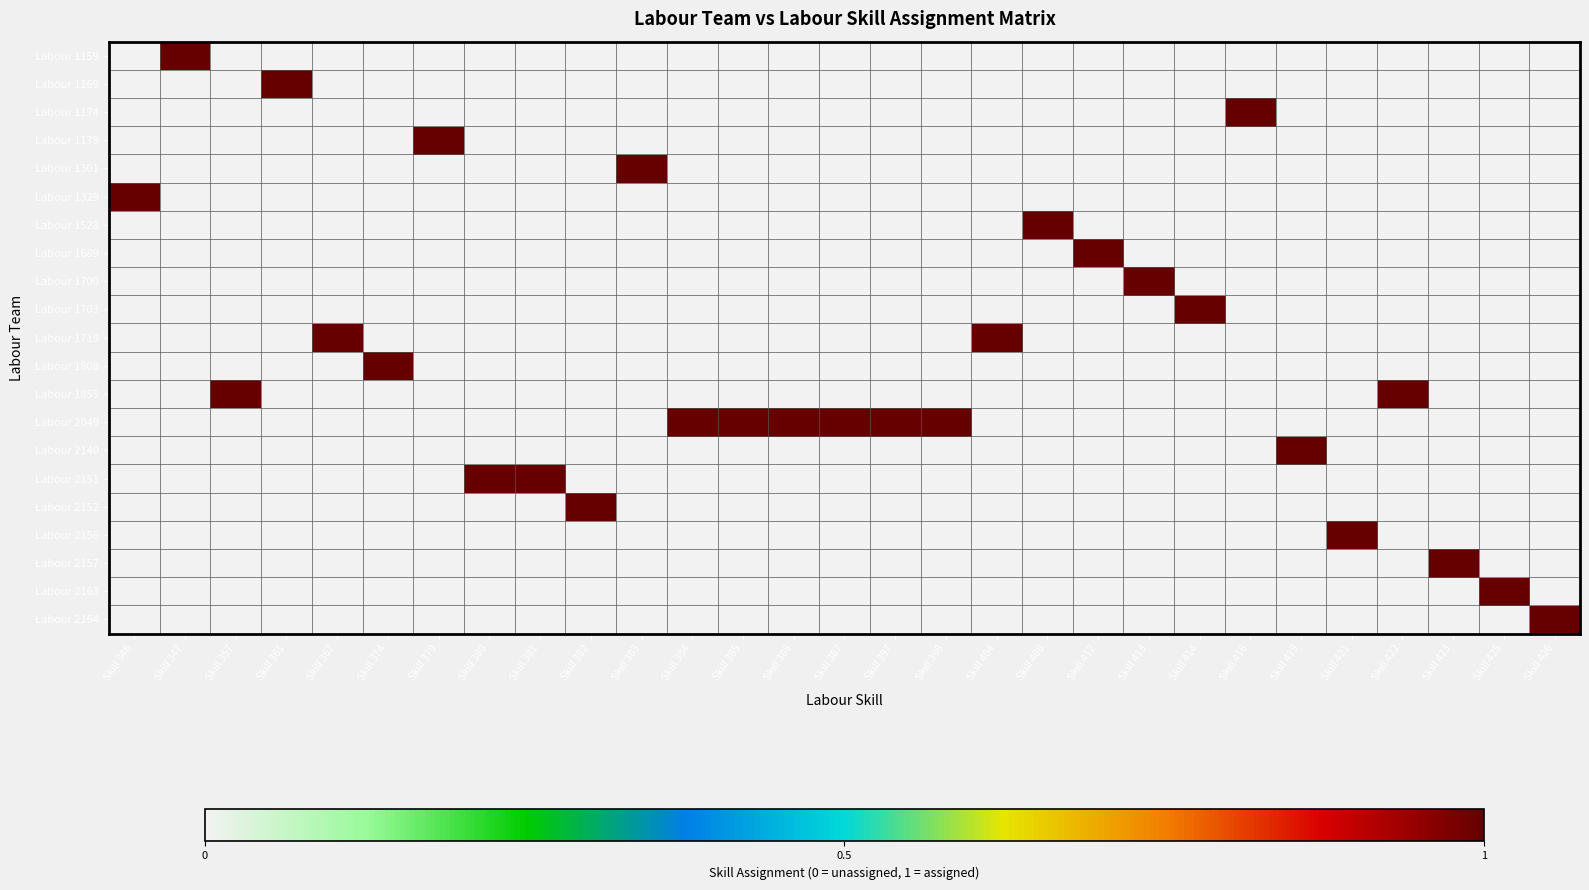

List the series in order of their peak value, highest first.

Labour 1159, Labour 1169, Labour 1174, Labour 1179, Labour 1301, Labour 1329, Labour 1528, Labour 1689, Labour 1700, Labour 1703, Labour 1718, Labour 1808, Labour 1855, Labour 2049, Labour 2140, Labour 2151, Labour 2152, Labour 2156, Labour 2157, Labour 2163, Labour 2164